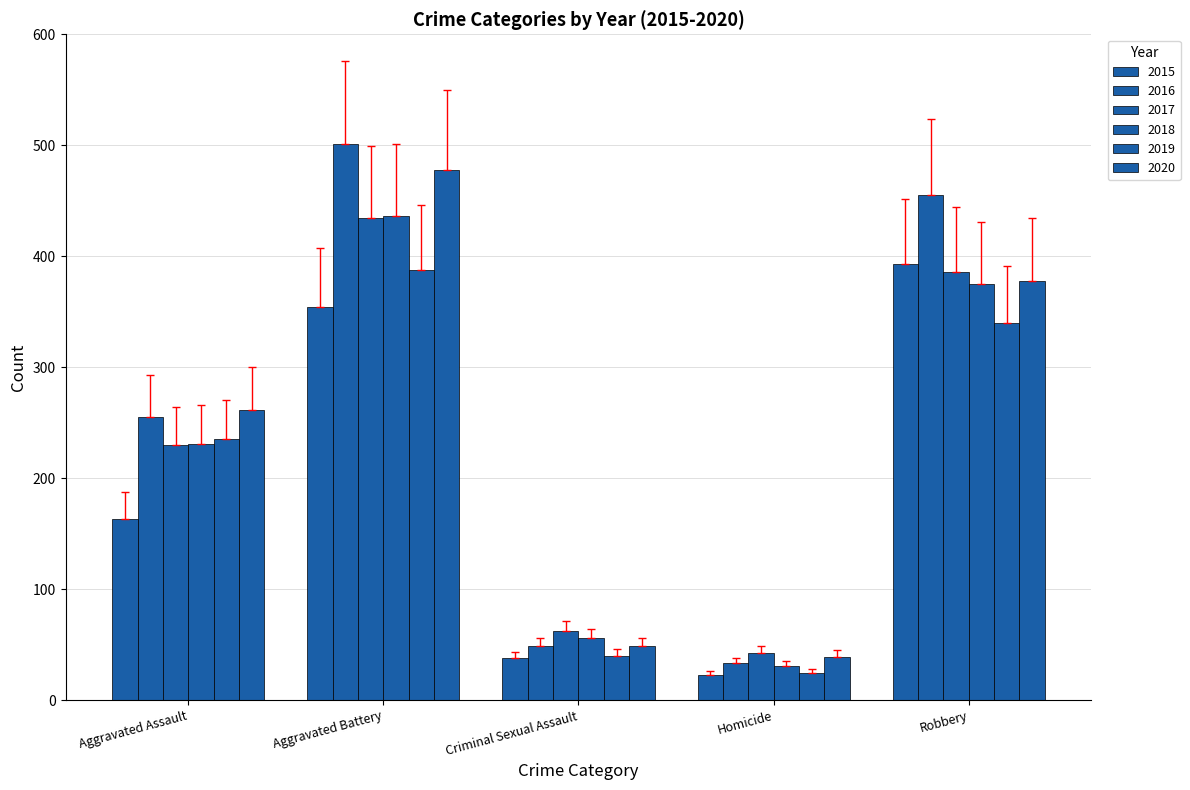

What is the average value of the 2020 series?

241